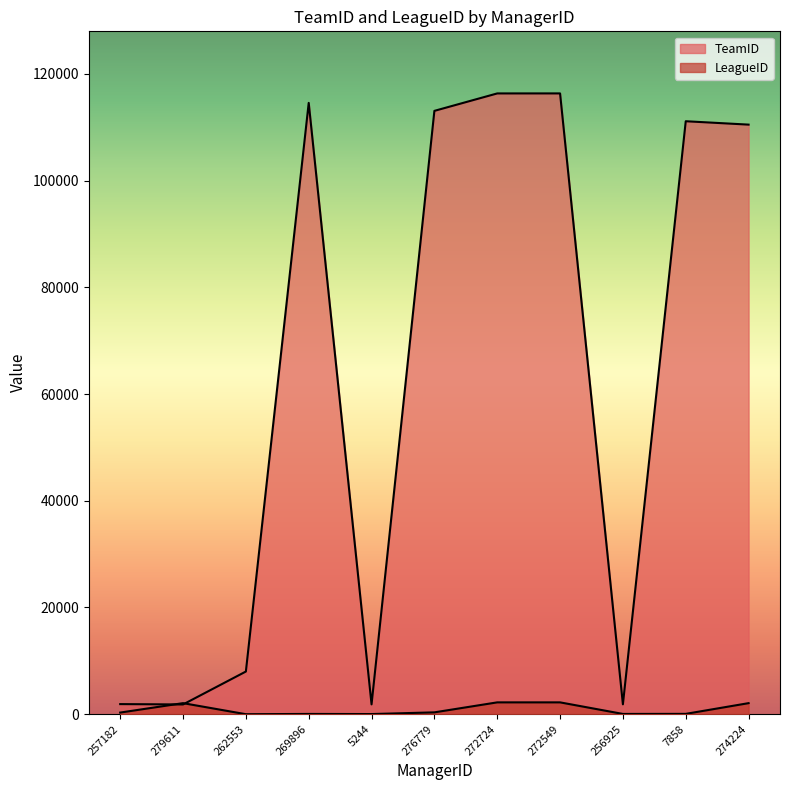

What is the smallest value displayed?

4